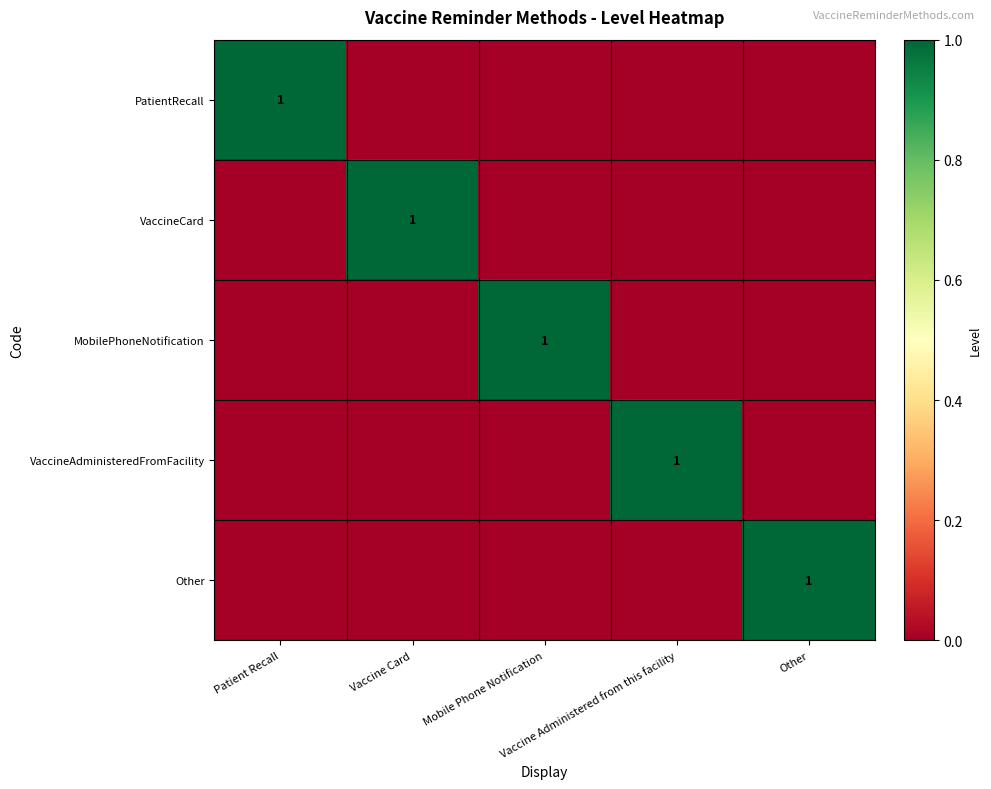

What is the total value across all series at Mobile Phone Notification?

1